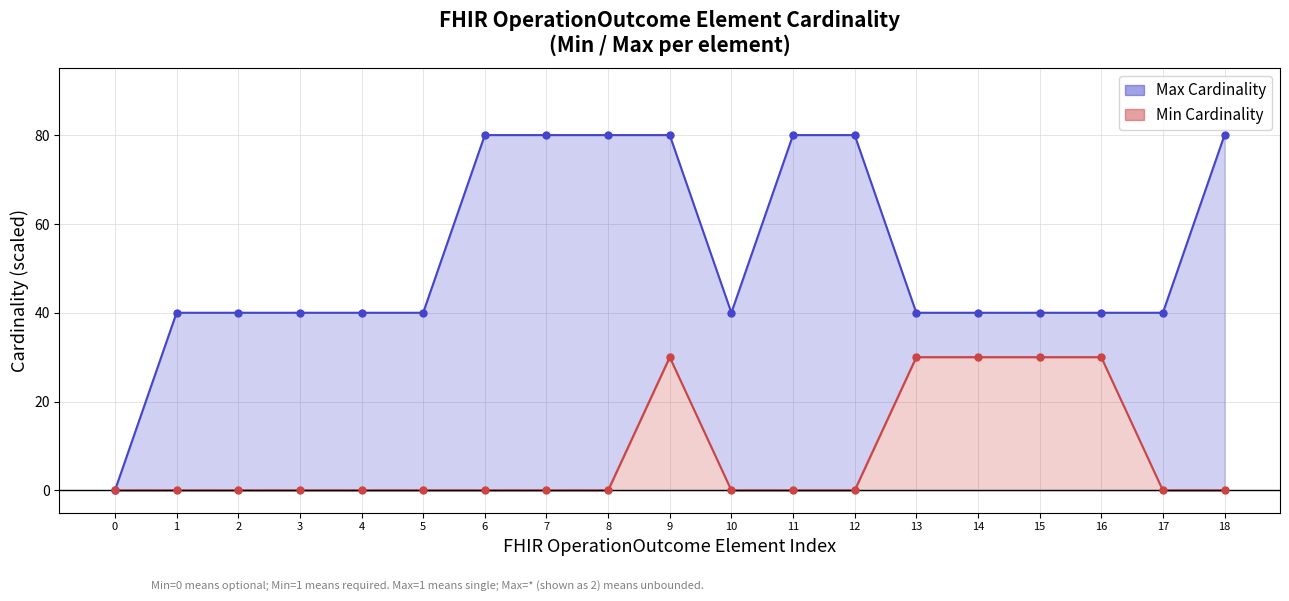

Which series contains the lowest Y value?

Max Cardinality line